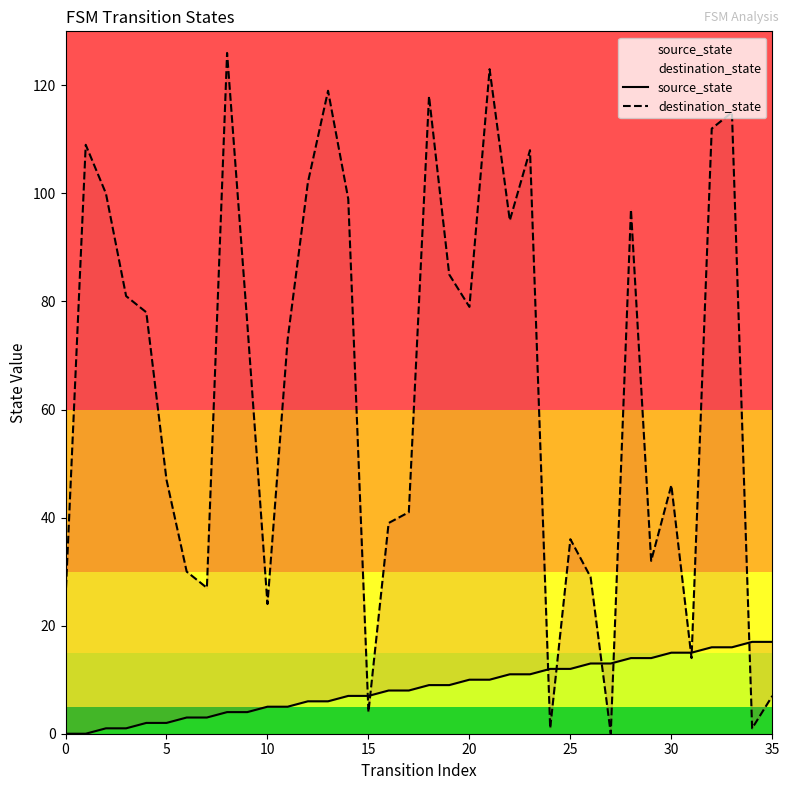

How many values in the source_state series exceed 9?

16